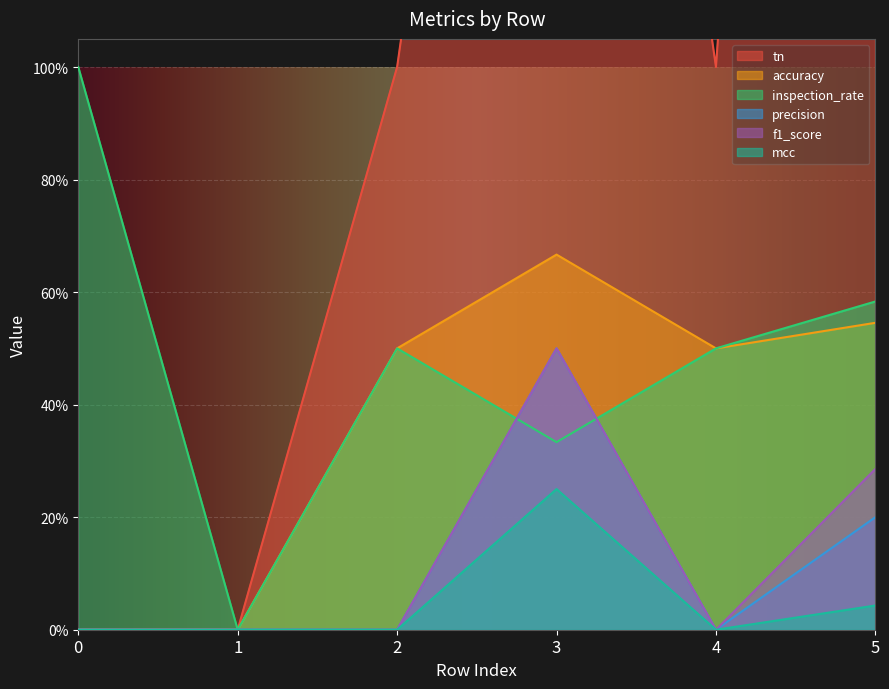

How many values in mcc are above zero?

2